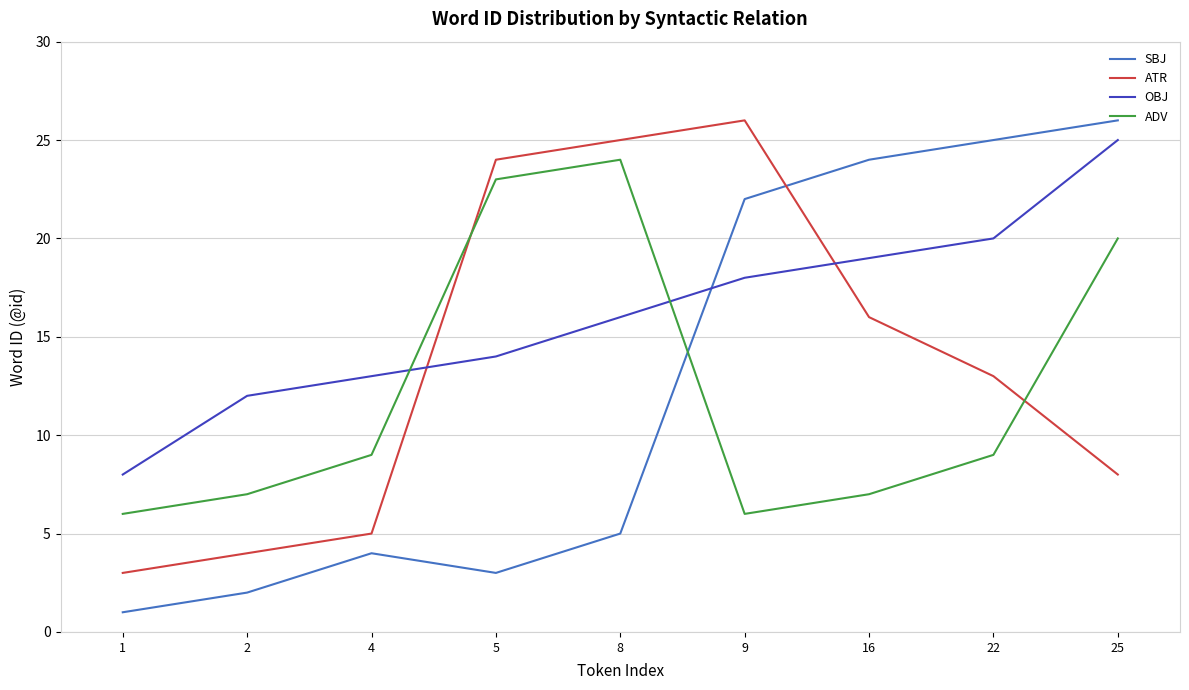

What is the average value of the ADV series?

12